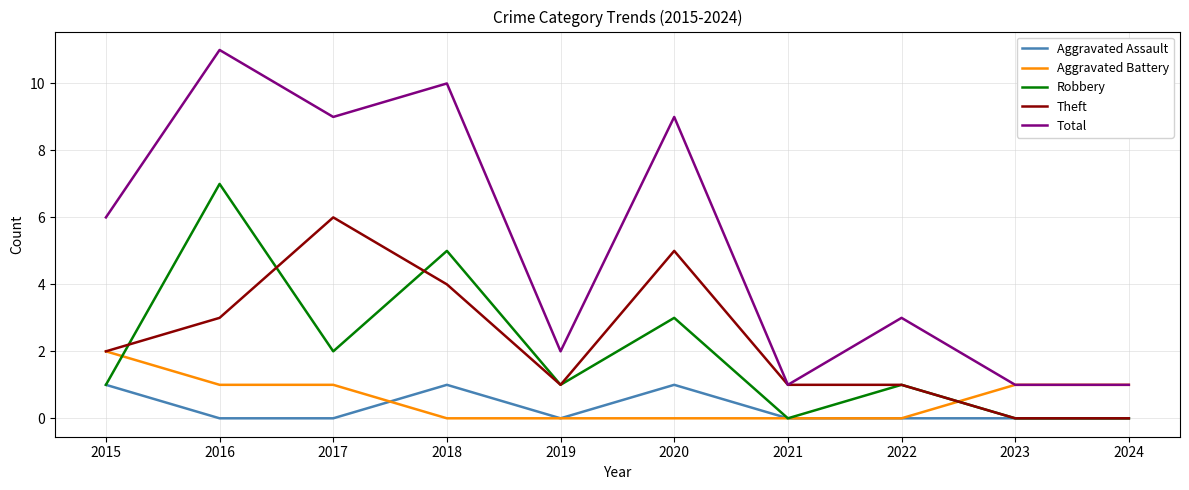

How many categories are shown in the chart?

10